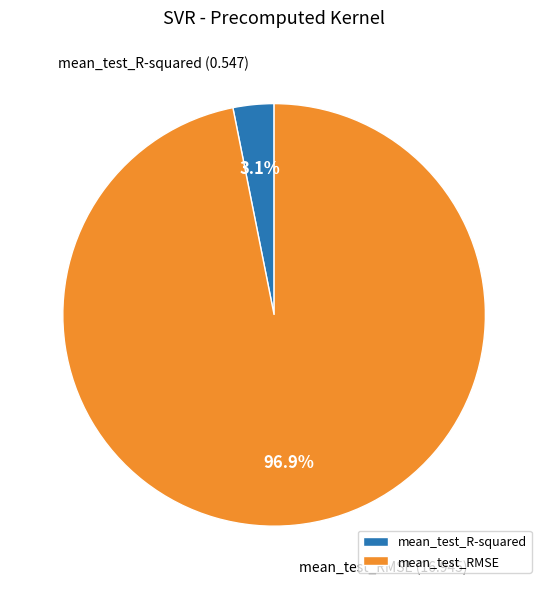

What portion of the pie excludes mean_test_R-squared?

96.9%